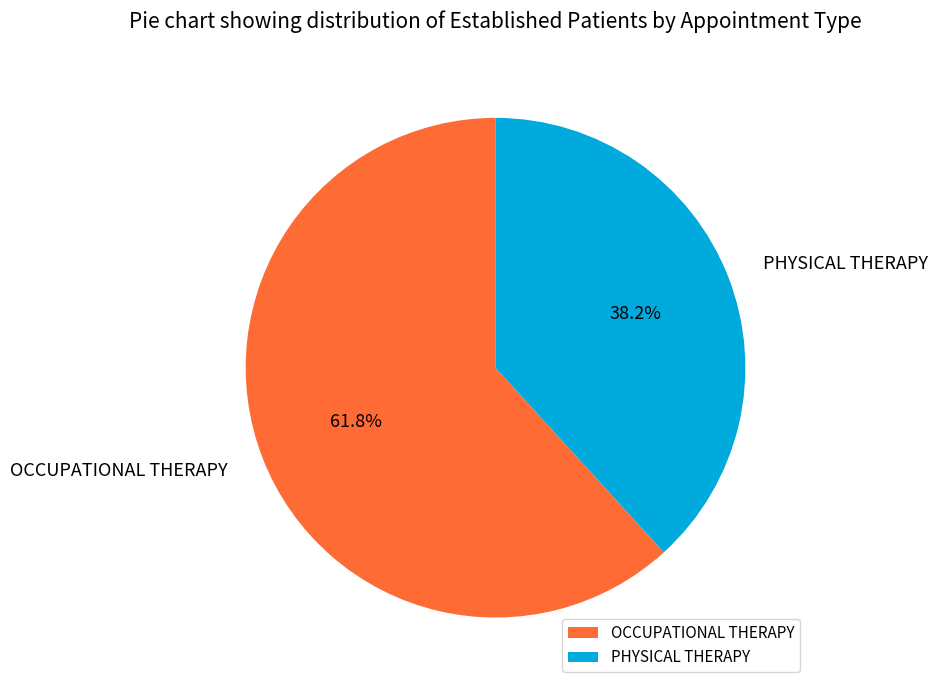

Is there any slice that represents more than half of the pie?

Yes